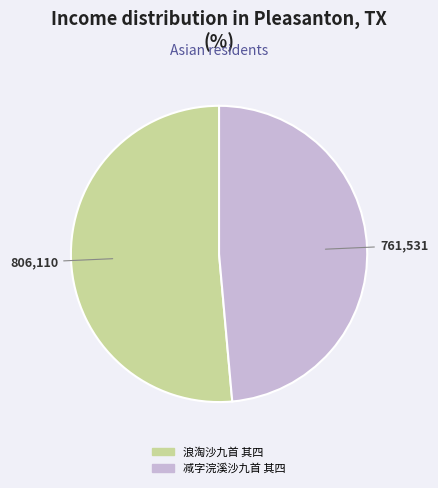

The 减字浣溪沙九首 其四 slice represents 49% of the pie. True or false?

True